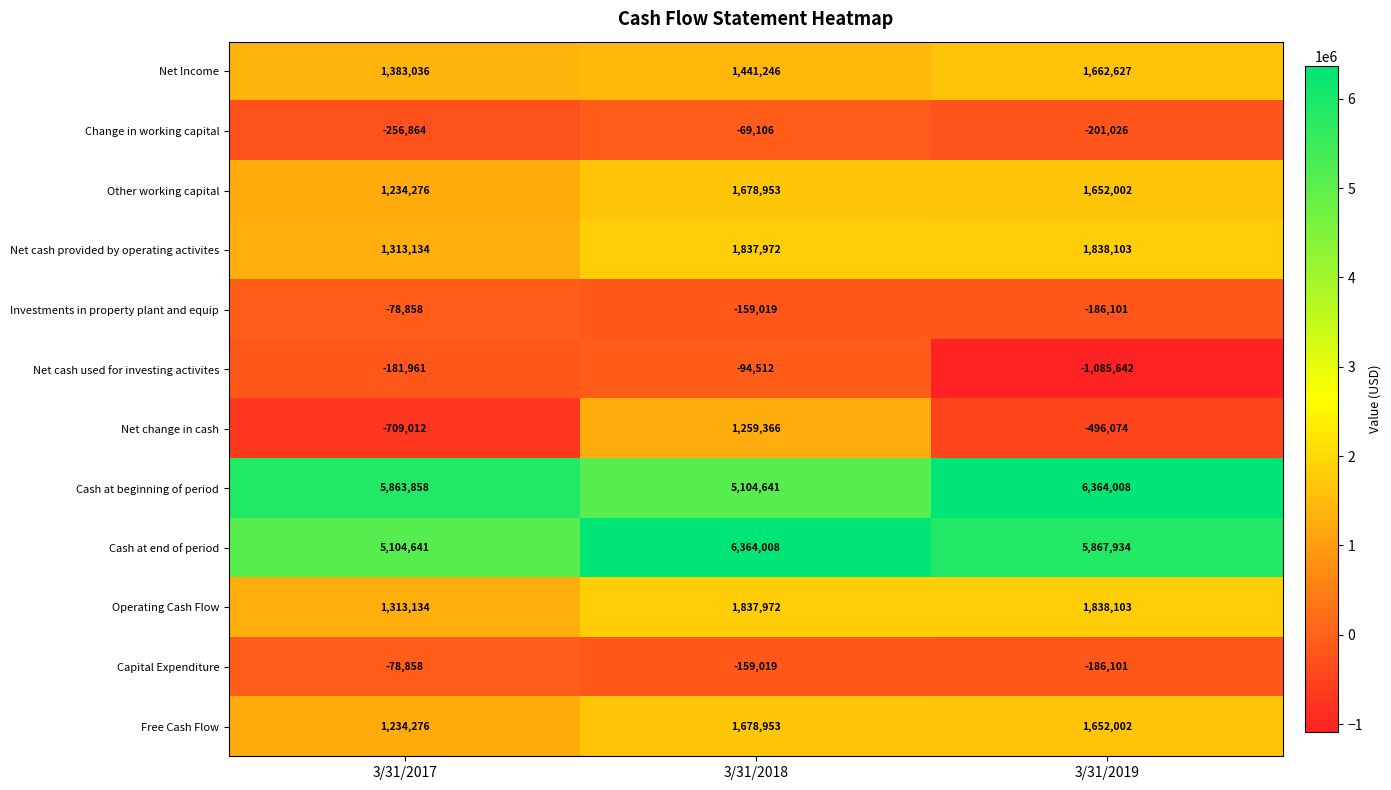

What is the total value across all series at 3/31/2019?

18719835